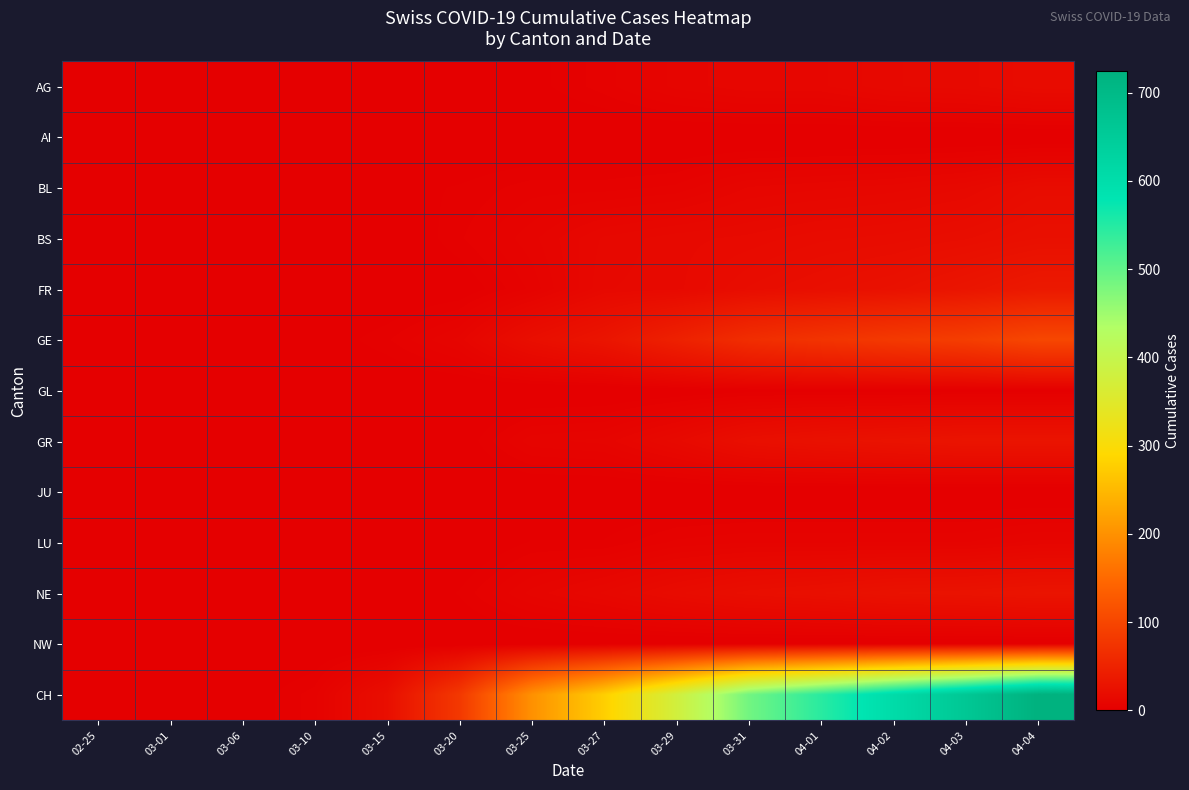

Reading left to right, list all the values displayed in this chart.

AG: 02-25=0	03-01=0	03-06=0	03-10=0	03-15=0	03-20=1	03-25=2	03-27=5	03-29=9	03-31=11	04-01=11	04-02=14	04-03=15	04-04=18
AI: 02-25=0	03-01=0	03-06=0	03-10=0	03-15=0	03-20=0	03-25=0	03-27=0	03-29=0	03-31=0	04-01=0	04-02=0	04-03=0	04-04=0
BL: 02-25=0	03-01=0	03-06=0	03-10=1	03-15=2	03-20=3	03-25=5	03-27=5	03-29=6	03-31=10	04-01=11	04-02=12	04-03=14	04-04=19
BS: 02-25=0	03-01=0	03-06=0	03-10=0	03-15=0	03-20=4	03-25=8	03-27=13	03-29=15	03-31=16	04-01=18	04-02=19	04-03=21	04-04=24
FR: 02-25=0	03-01=0	03-06=0	03-10=0	03-15=0	03-20=1	03-25=6	03-27=14	03-29=15	03-31=20	04-01=23	04-02=26	04-03=31	04-04=37
GE: 02-25=0	03-01=0	03-06=0	03-10=1	03-15=4	03-20=9	03-25=22	03-27=31	03-29=48	03-31=66	04-01=75	04-02=83	04-03=89	04-04=102
GL: 02-25=0	03-01=0	03-06=0	03-10=0	03-15=0	03-20=0	03-25=0	03-27=0	03-29=1	03-31=2	04-01=2	04-02=2	04-03=2	04-04=2
GR: 02-25=0	03-01=0	03-06=0	03-10=0	03-15=0	03-20=1	03-25=8	03-27=9	03-29=15	03-31=23	04-01=26	04-02=28	04-03=30	04-04=30
JU: 02-25=0	03-01=0	03-06=0	03-10=0	03-15=0	03-20=0	03-25=0	03-27=0	03-29=0	03-31=0	04-01=0	04-02=0	04-03=0	04-04=0
LU: 02-25=0	03-01=0	03-06=0	03-10=0	03-15=0	03-20=0	03-25=3	03-27=3	03-29=6	03-31=7	04-01=7	04-02=7	04-03=7	04-04=9
NE: 02-25=0	03-01=0	03-06=0	03-10=0	03-15=0	03-20=3	03-25=9	03-27=13	03-29=18	03-31=22	04-01=24	04-02=27	04-03=28	04-04=30
NW: 02-25=0	03-01=0	03-06=0	03-10=0	03-15=0	03-20=0	03-25=0	03-27=0	03-29=0	03-31=0	04-01=0	04-02=0	04-03=0	04-04=0
CH: 02-25=0	03-01=0	03-06=1	03-10=5	03-15=22	03-20=81	03-25=199	03-27=277	03-29=376	03-31=486	04-01=545	04-02=605	04-03=662	04-04=724